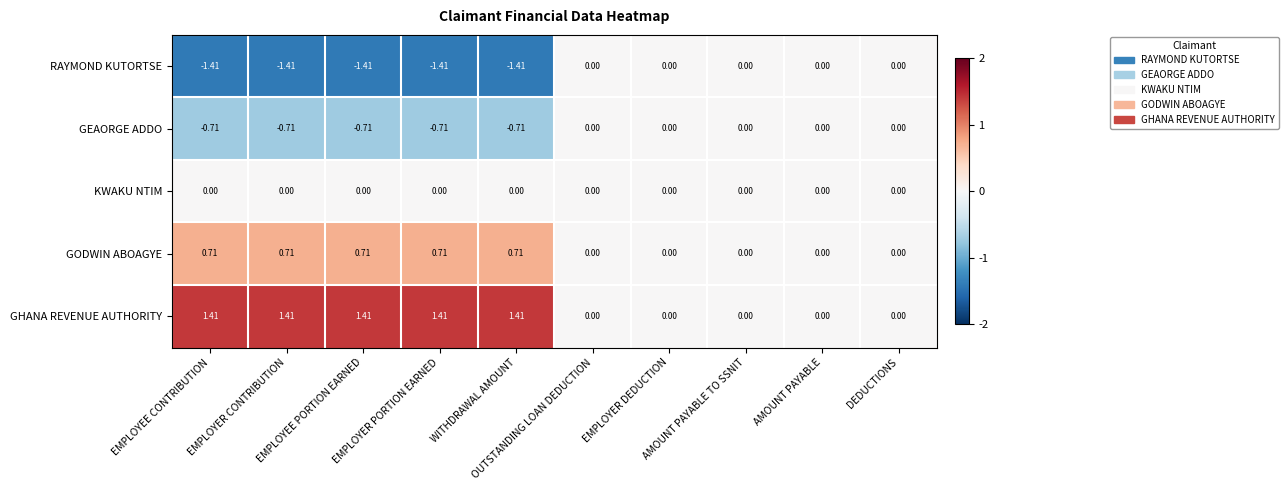

Rank the series by their average value, from lowest to highest.

RAYMOND KUTORTSE, GEAORGE ADDO, KWAKU NTIM, GODWIN ABOAGYE, GHANA REVENUE AUTHORITY